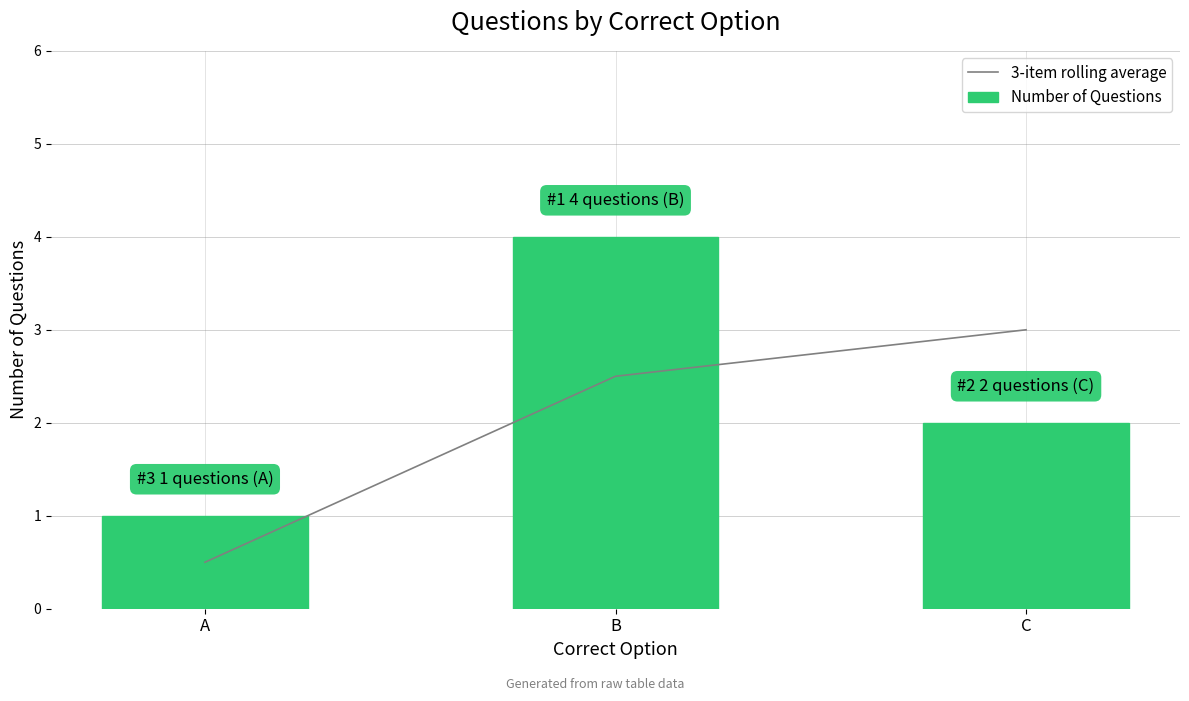

At which label is 3-item rolling average closest to 1?

A